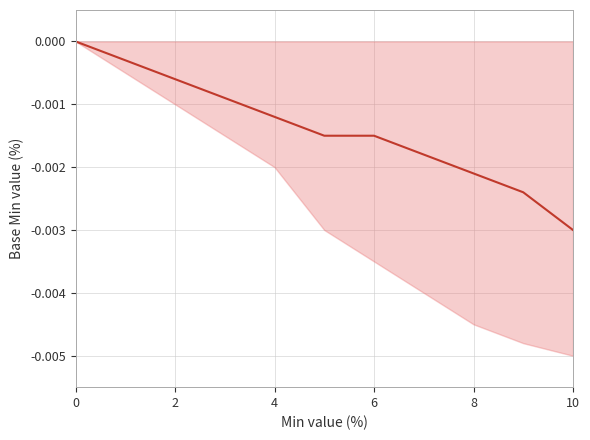

The value at 4 is -0.0. True or false?

False